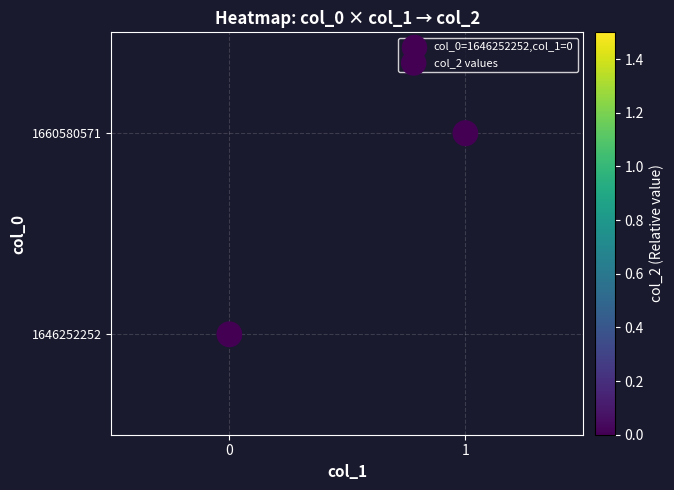

Which has a higher value, 1 or 0?

1